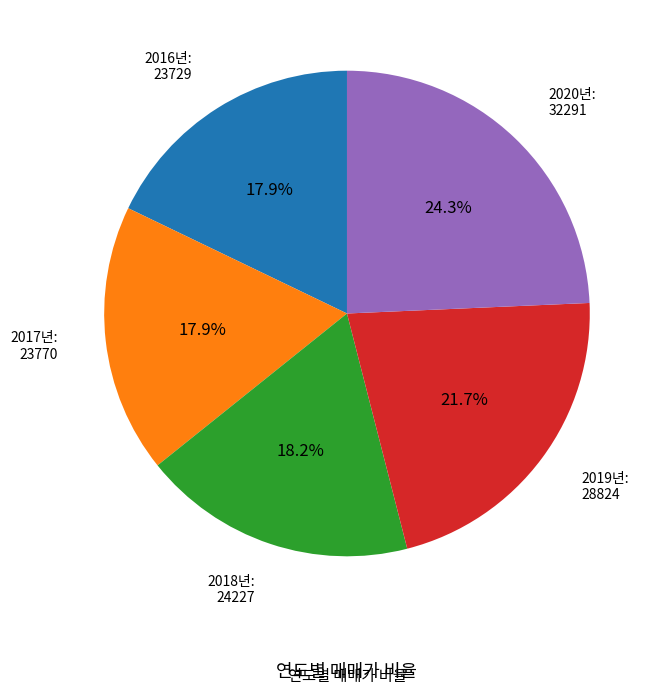

Does any single category account for the majority?

No